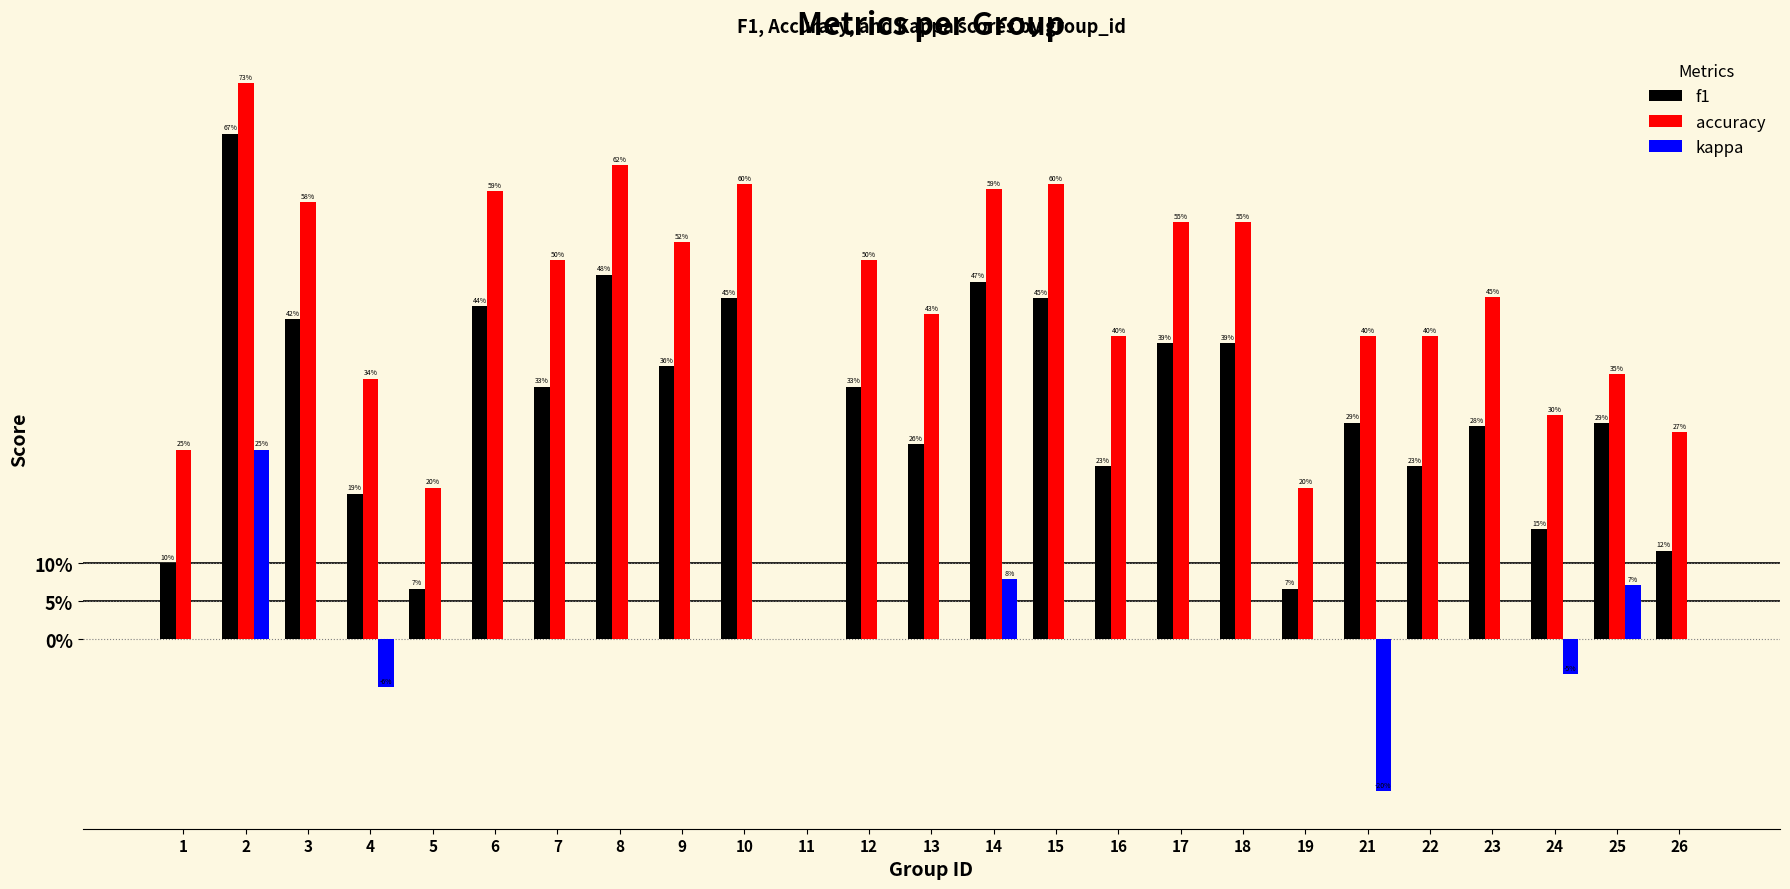

What is the value of the f1 bar at the 2nd from the left?

0.7